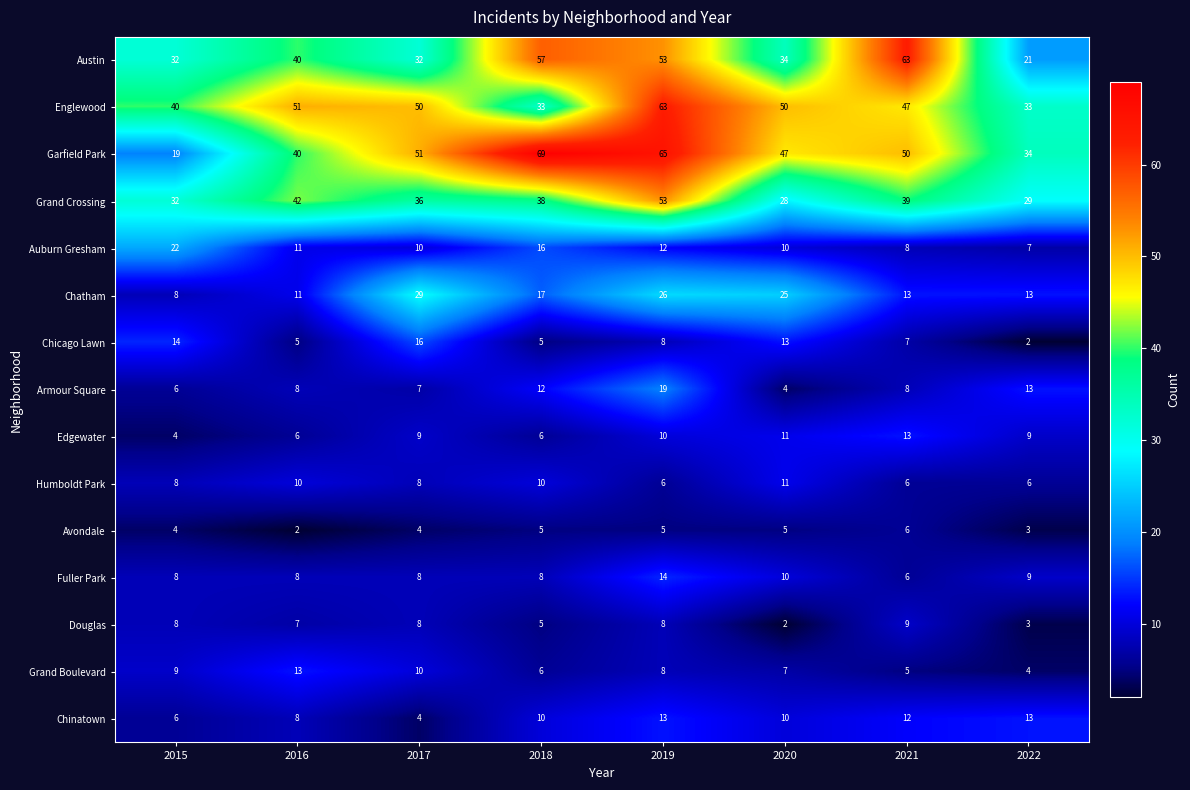

What is the difference between the highest and lowest values at 2022?

32